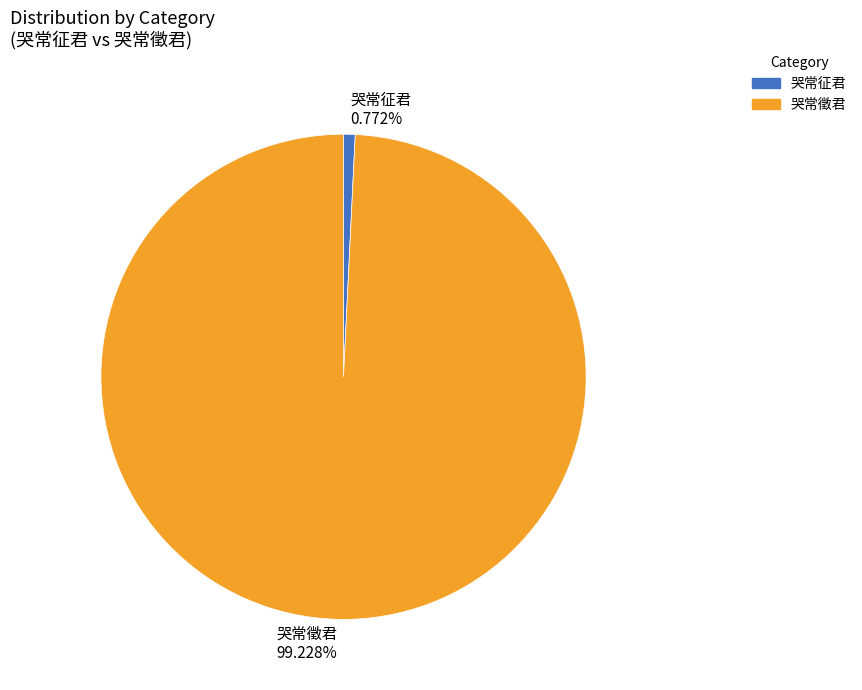

Rank the categories by value from lowest to highest.

哭常征君, 哭常徵君